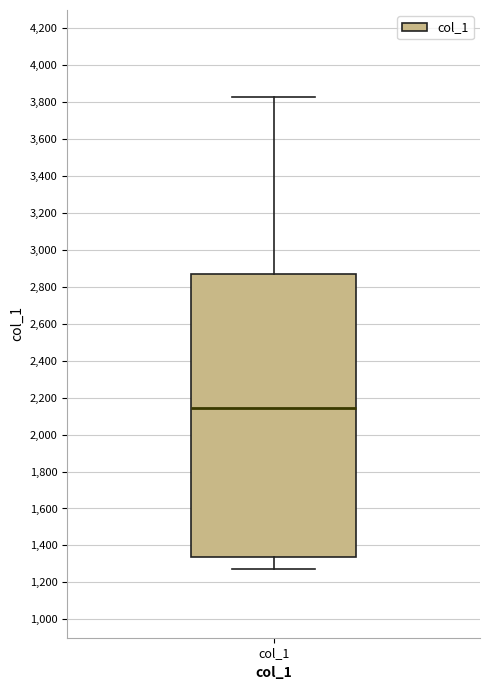

Where does the upper whisker of the box for col_1 end on the y-axis? The values are not printed on the chart, so give them approximately, as read against the axis.

3820